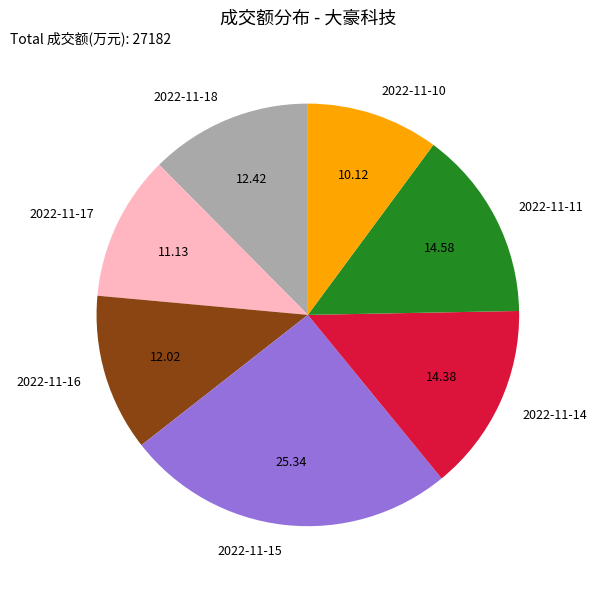

Is there any slice that represents more than half of the pie?

No